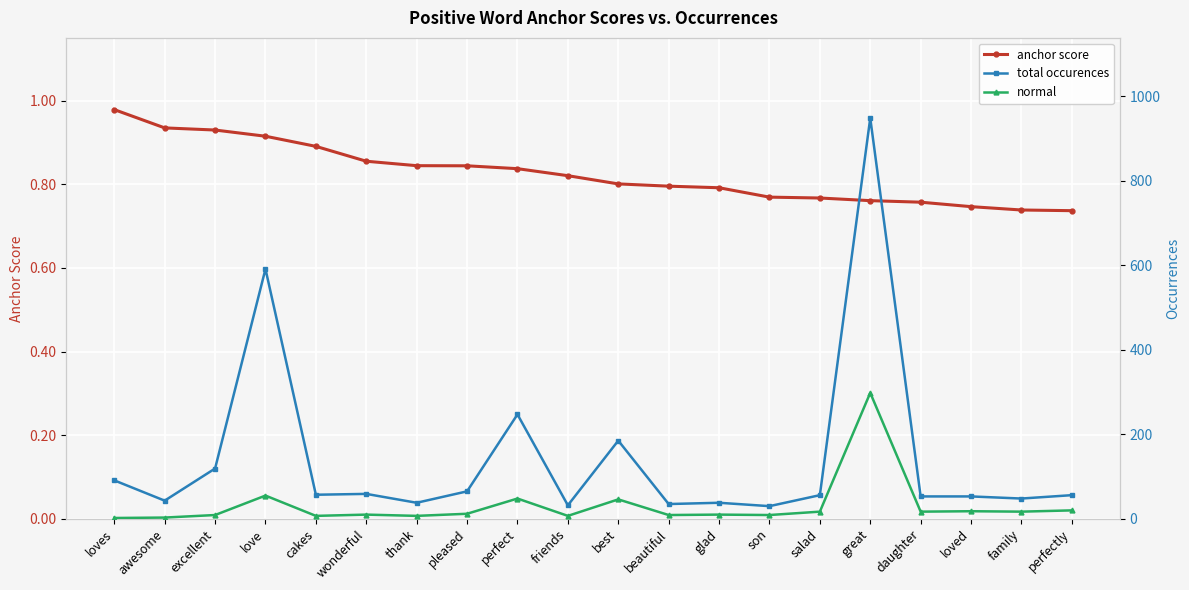

What is the difference between the highest and lowest values at thank?

37.2